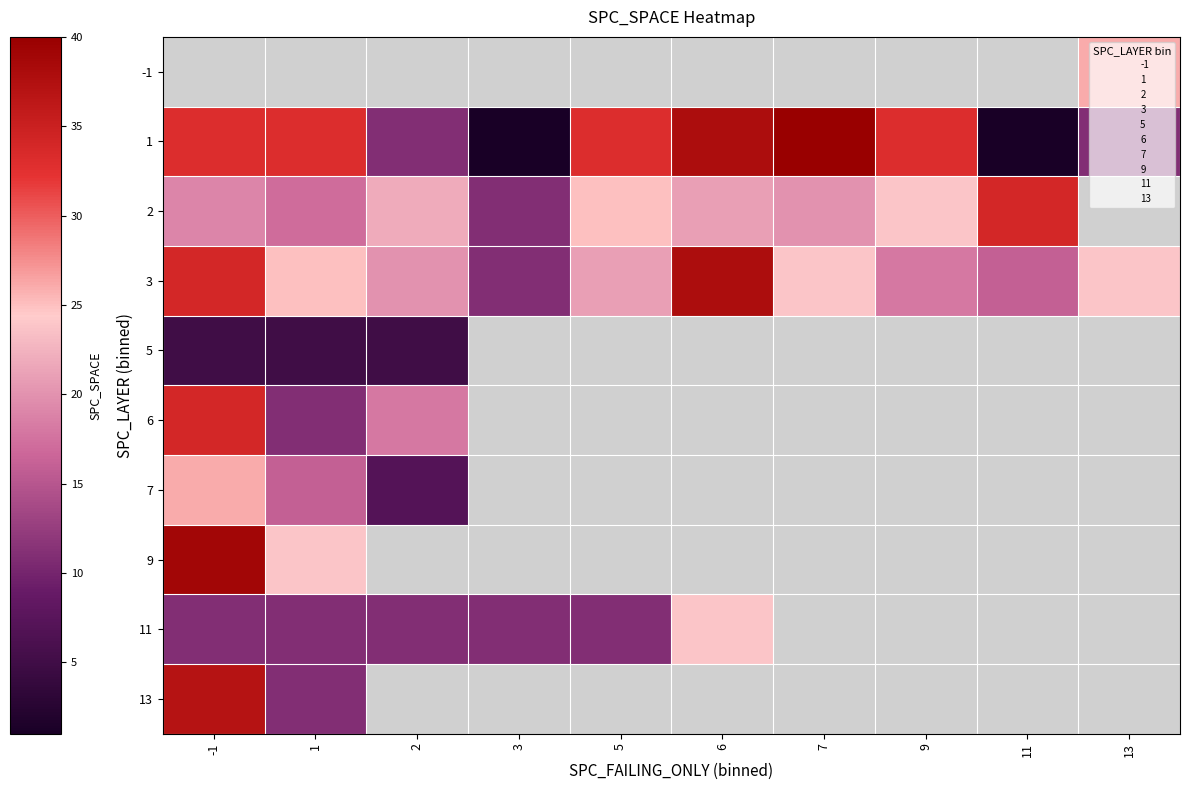

What is the smallest value displayed?

1.0